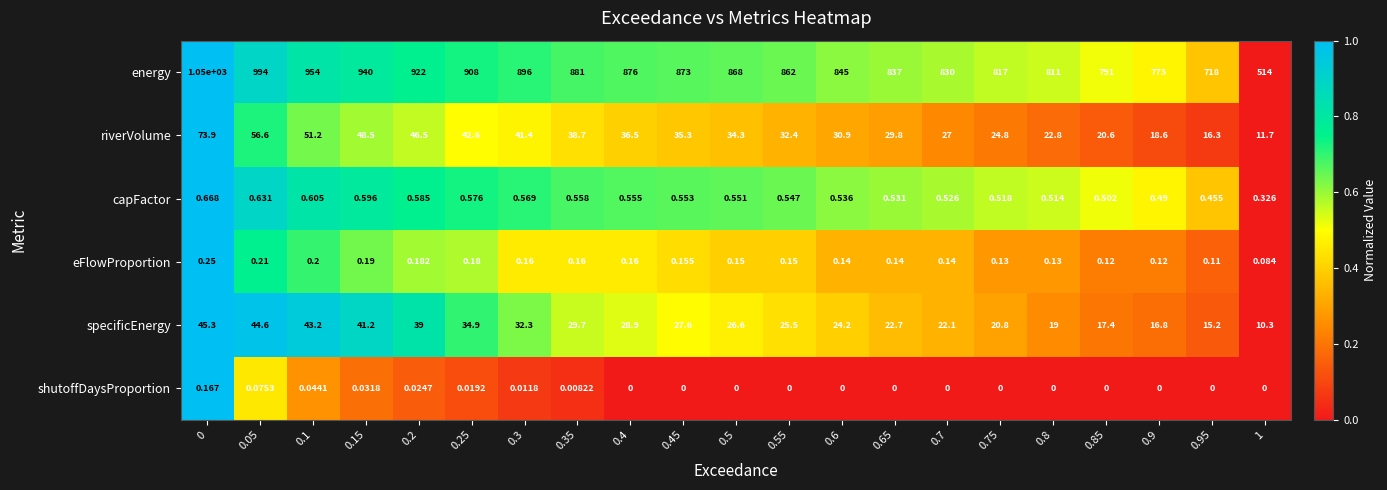

Which series changed the most between 0.75 and 0.85?

energy